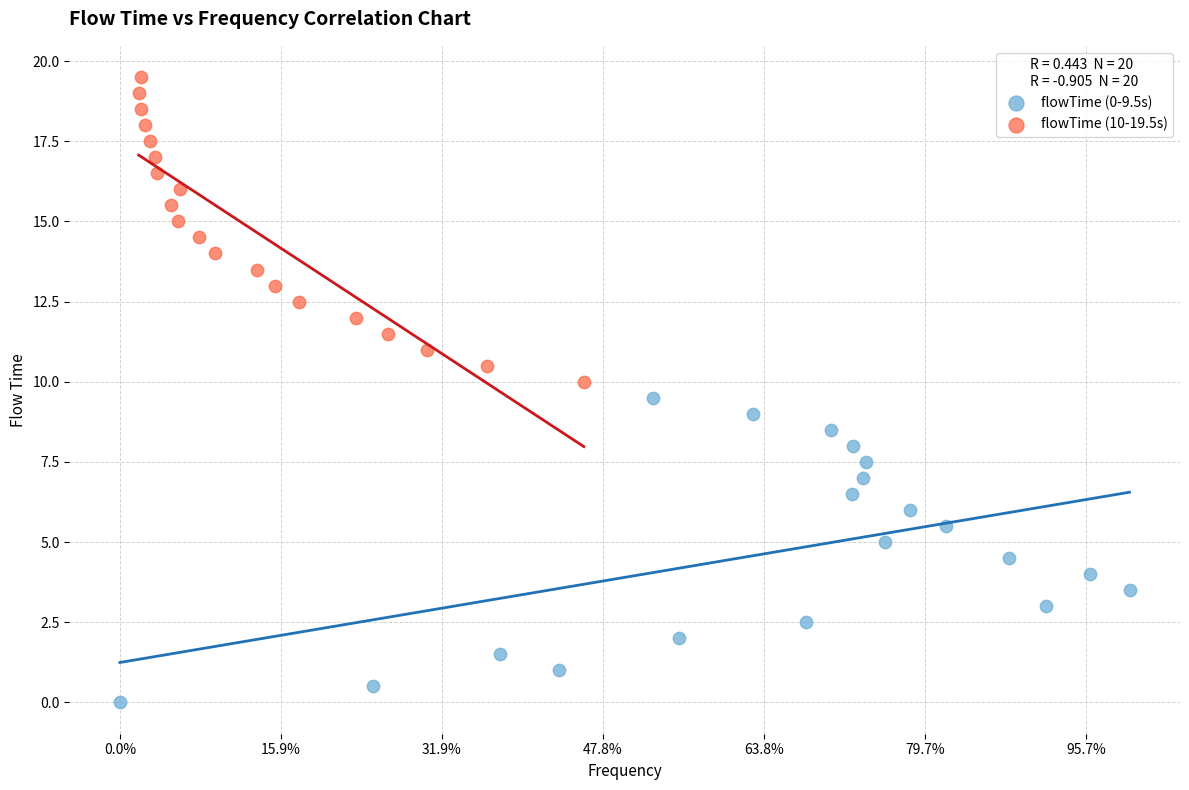

Which series reaches the maximum Y coordinate?

flowTime (10-19.5s)